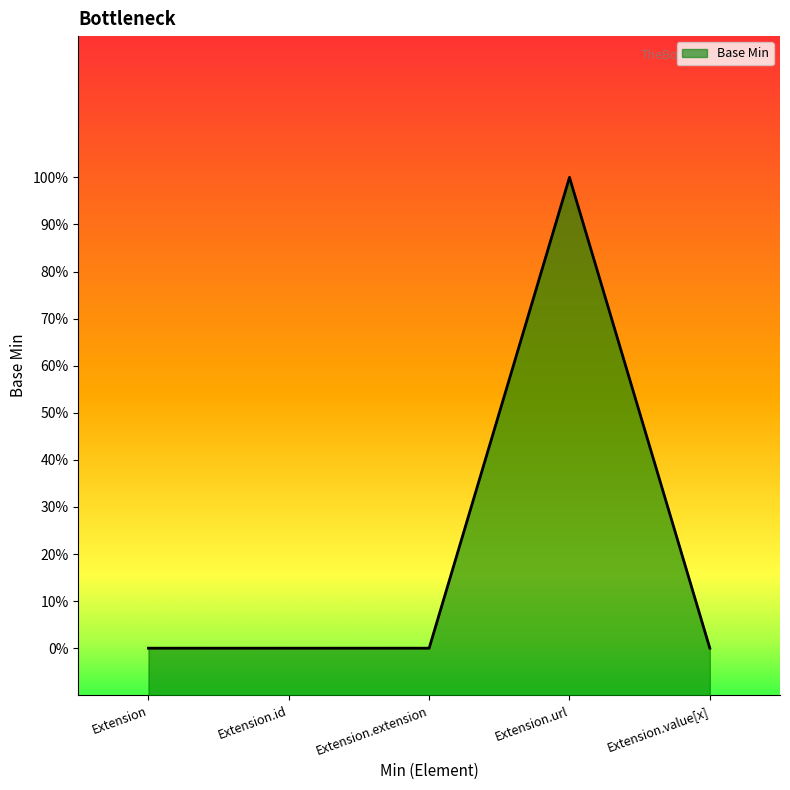

List the labels in order of value, largest first.

Extension.url, Extension, Extension.id, Extension.extension, Extension.value[x]